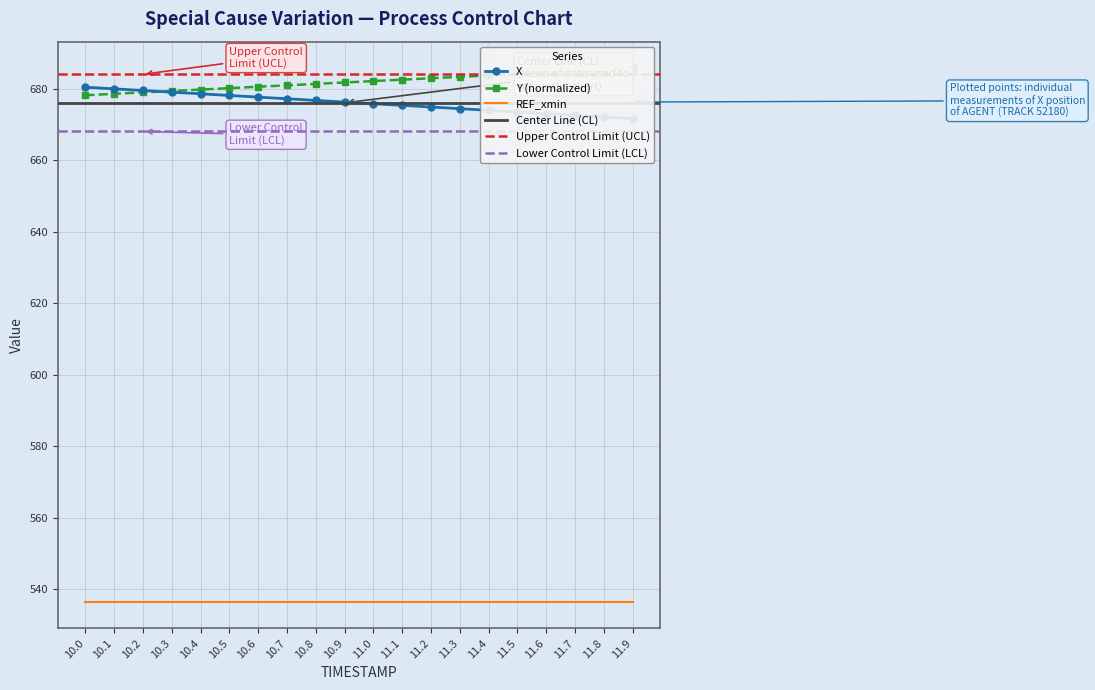

List the labels in order of Y value, smallest first.

10.0, 10.1, 10.2, 10.3, 10.4, 10.5, 10.6, 10.7, 10.8, 10.9, 11.0, 11.1, 11.2, 11.3, 11.4, 11.5, 11.6, 11.7, 11.8, 11.9